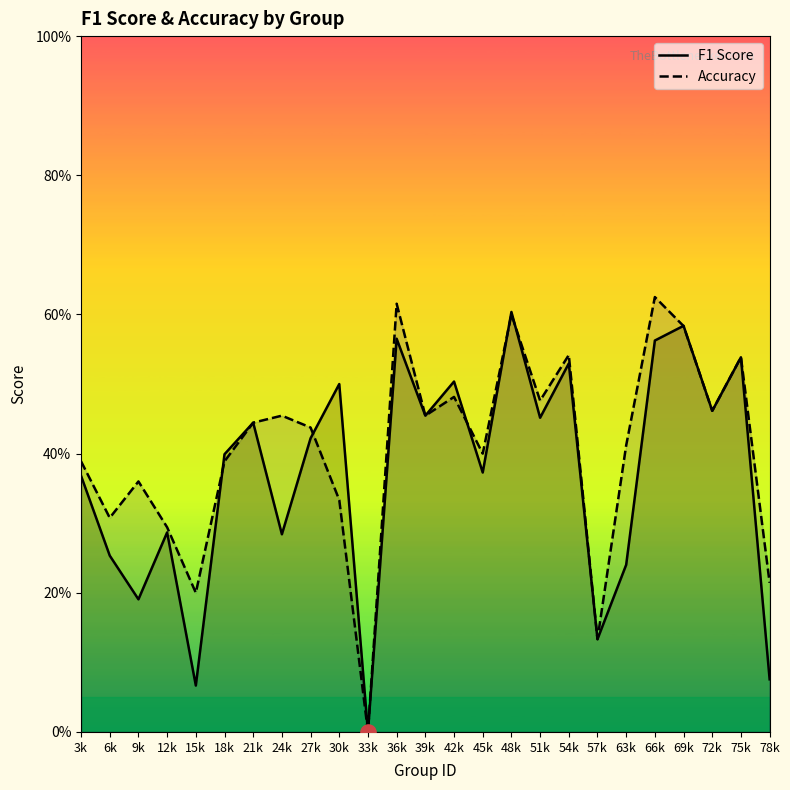

At which category is the sum across all series the highest?

48k